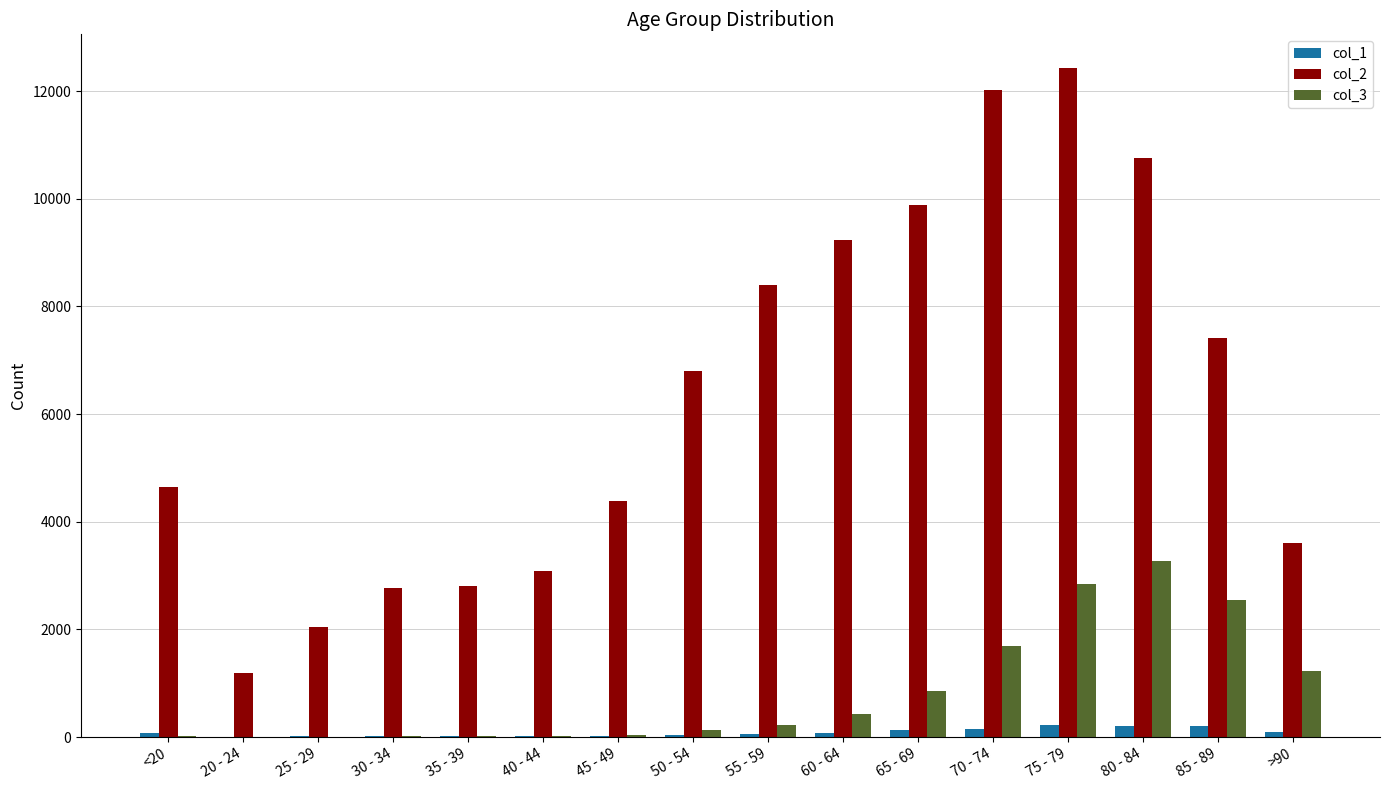

Which series has the widest spread of values?

col_2